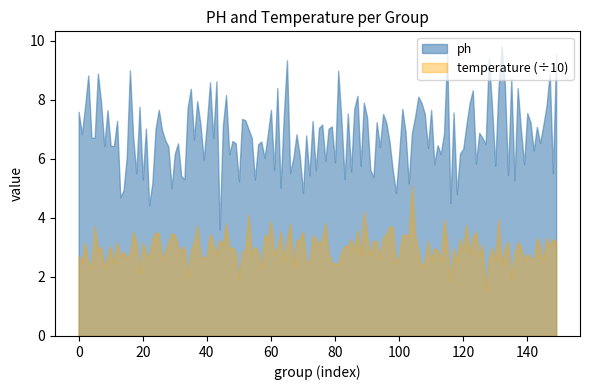

What is the difference between the highest and lowest values at 3?

15